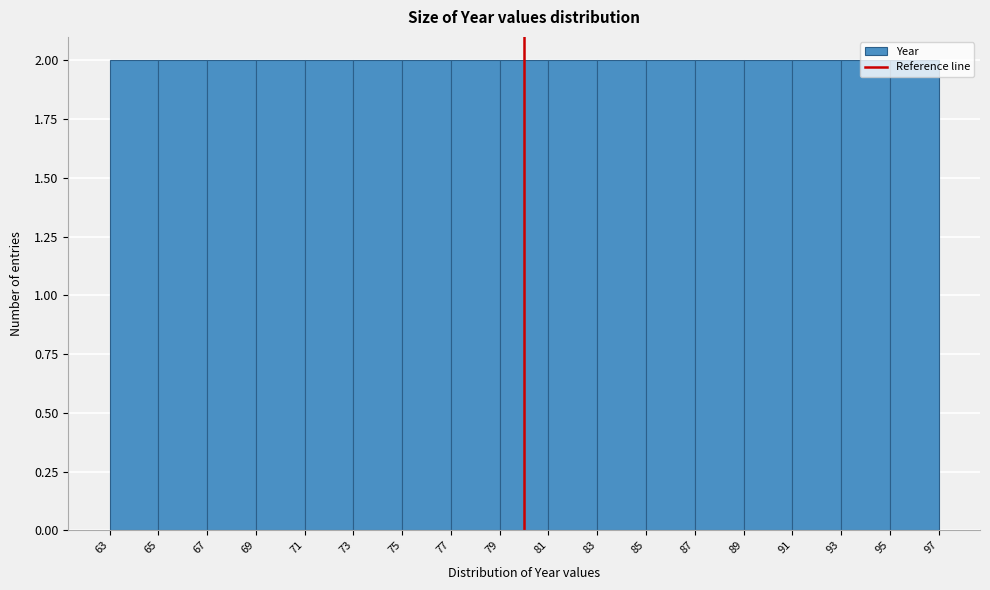

Reading left to right, transcribe this chart: for each bar, give the range it covers on the x-axis and its height. The values are not printed on the chart, so give them approximately, as read against the axis.

63 to 65: 2
65 to 67: 2
67 to 69: 2
69 to 71: 2
71 to 73: 2
73 to 75: 2
75 to 77: 2
77 to 79: 2
79 to 81: 2
81 to 83: 2
83 to 85: 2
85 to 87: 2
87 to 89: 2
89 to 91: 2
91 to 93: 2
93 to 95: 2
95 to 97: 2